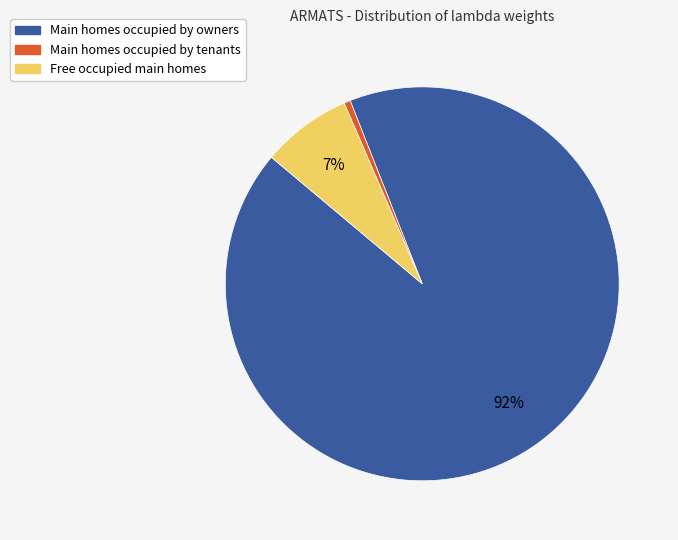

Does any single category account for the majority?

Yes